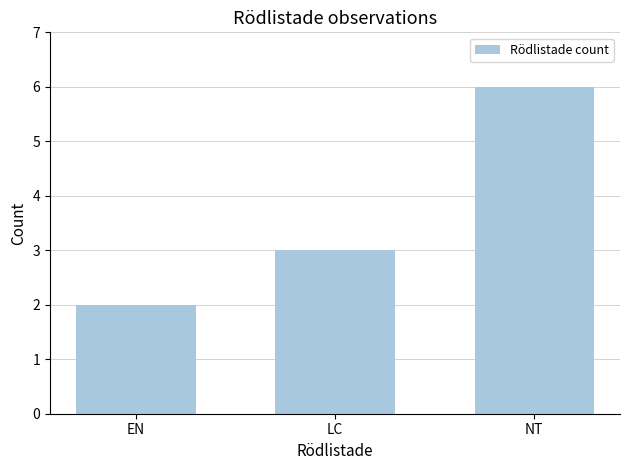

Count the values in the range 2 to 6.

3